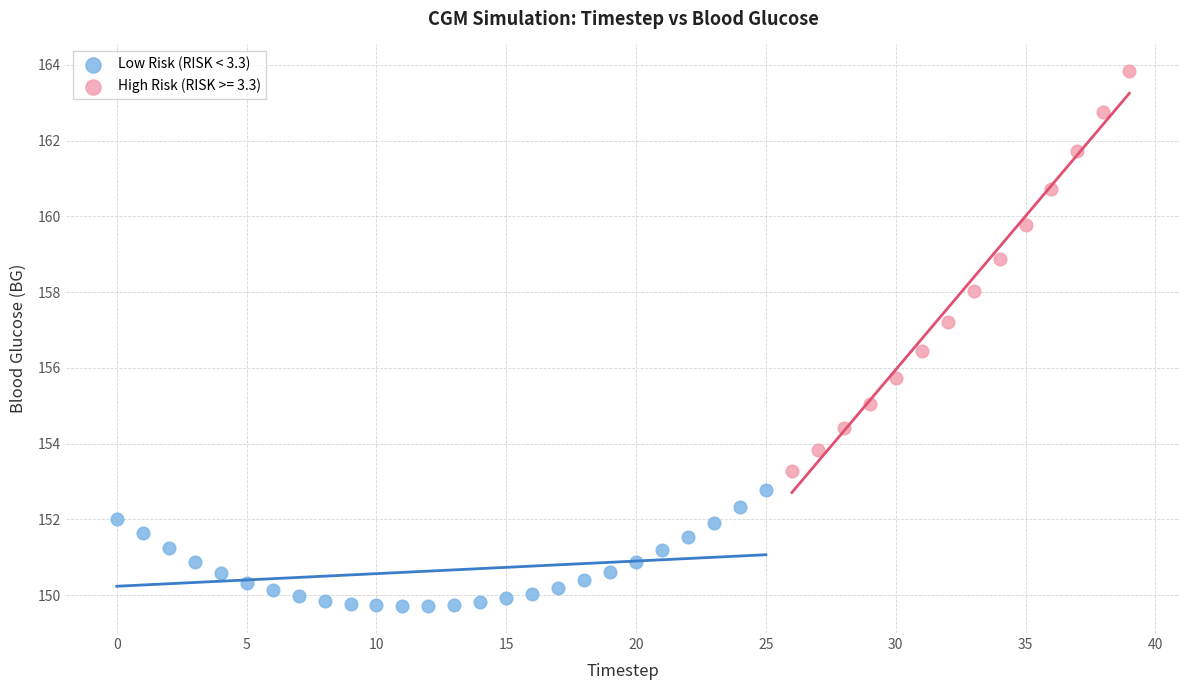

Which series reaches the minimum Y coordinate?

Low Risk (RISK < 3.3)